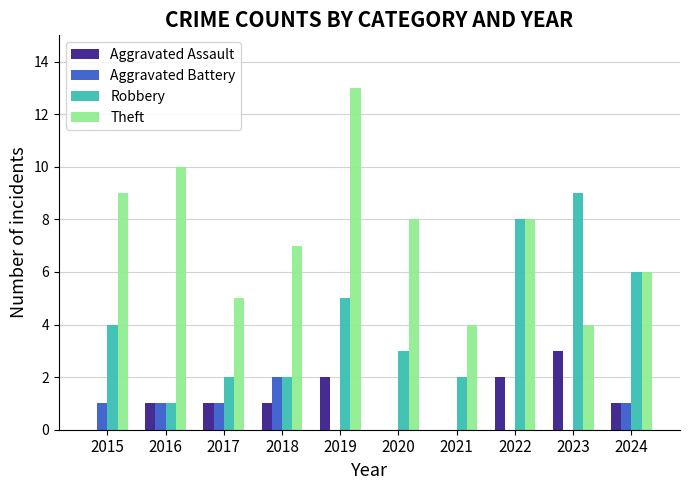

What is the approximate value of Theft at 2017?

5